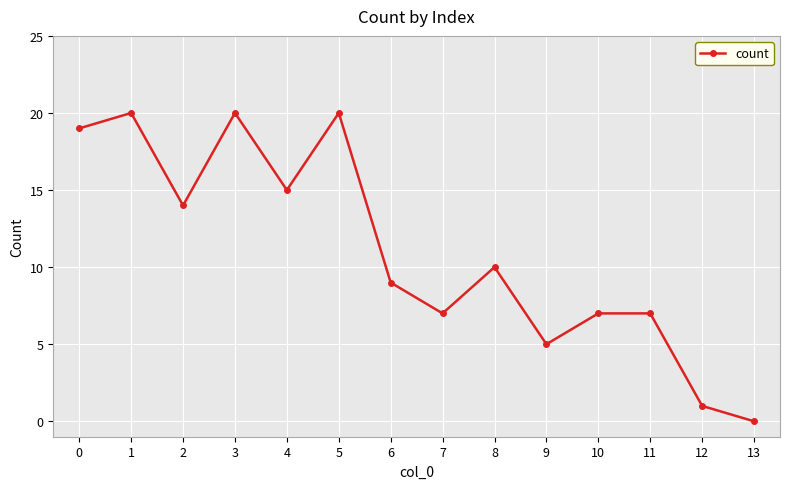

Reading left to right, list all the values displayed in this chart.

19	20	14	20	15	20	9	7	10	5	7	7	1	0